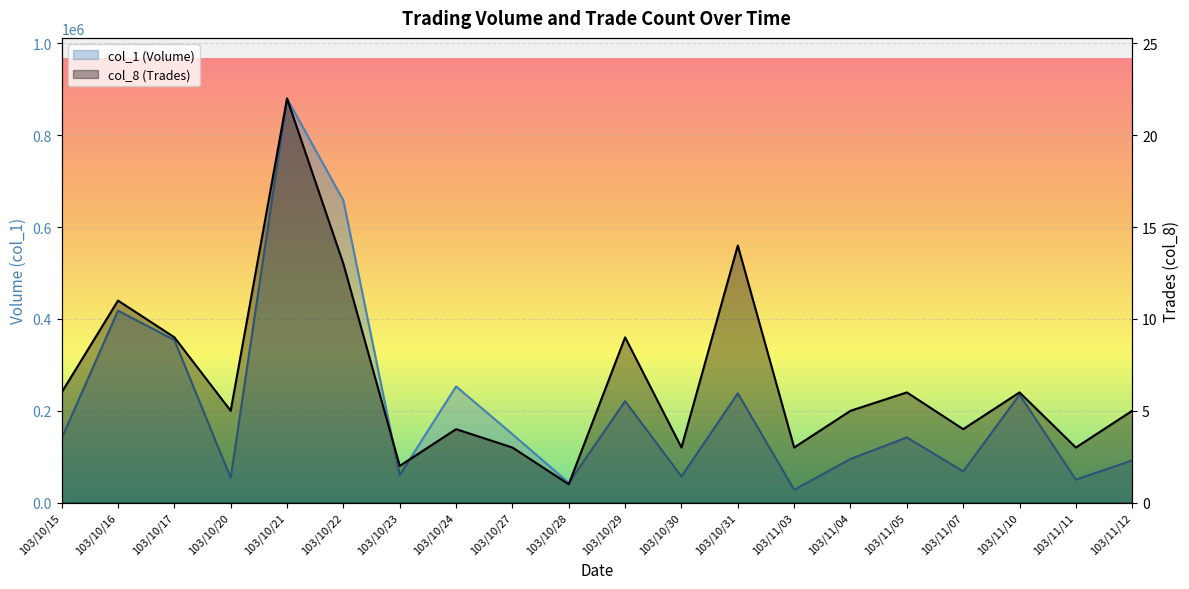

How many lines are shown in the chart?

2